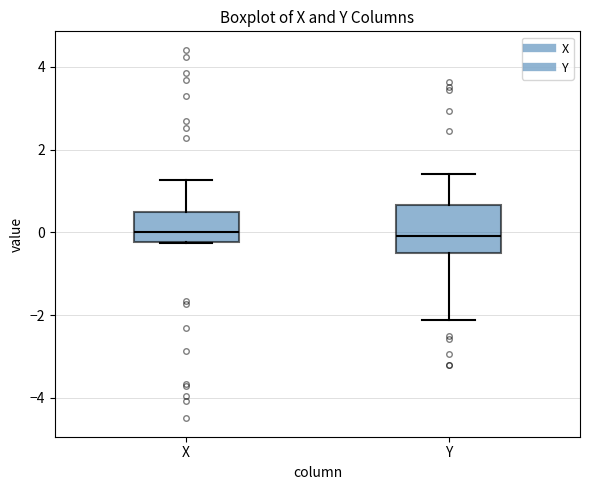

Reading left to right, read every box against the y-axis: the position of its median line, the range the box covers, and the ends of its whiskers. The values are not printed on the chart, so give them approximately, as read against the axis.

X: median 0.0, box -0.2 to 0.4, whiskers -0.2 to 1.2
Y: median 0.0, box -0.4 to 0.6, whiskers -2.2 to 1.4